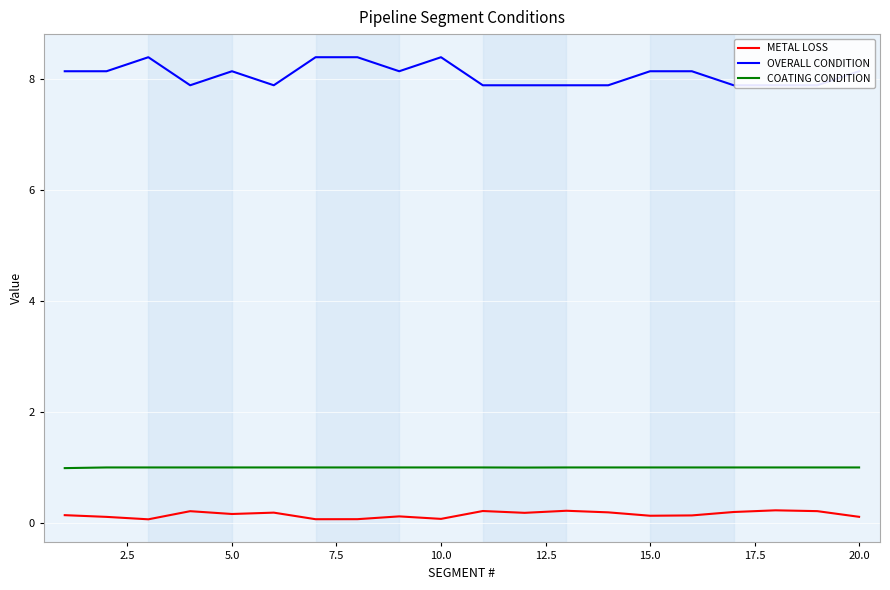

True or false: METAL LOSS and COATING CONDITION cross at least once.

False